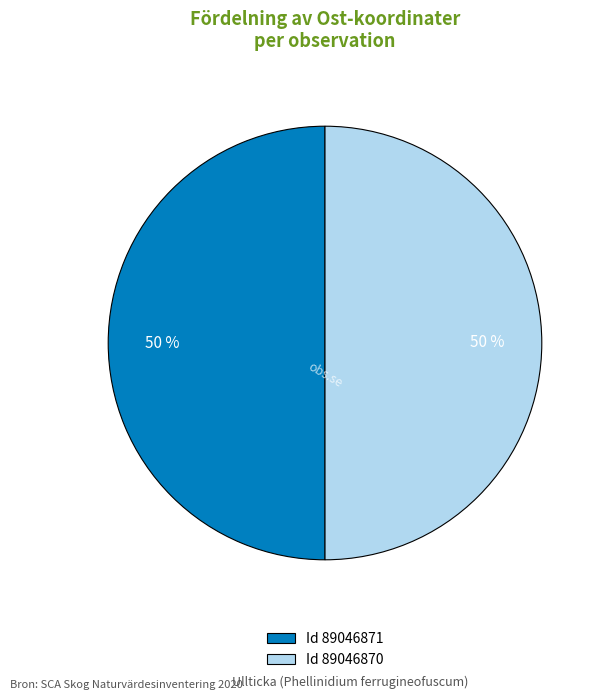

To the nearest percent, what is the average slice percentage?

50%